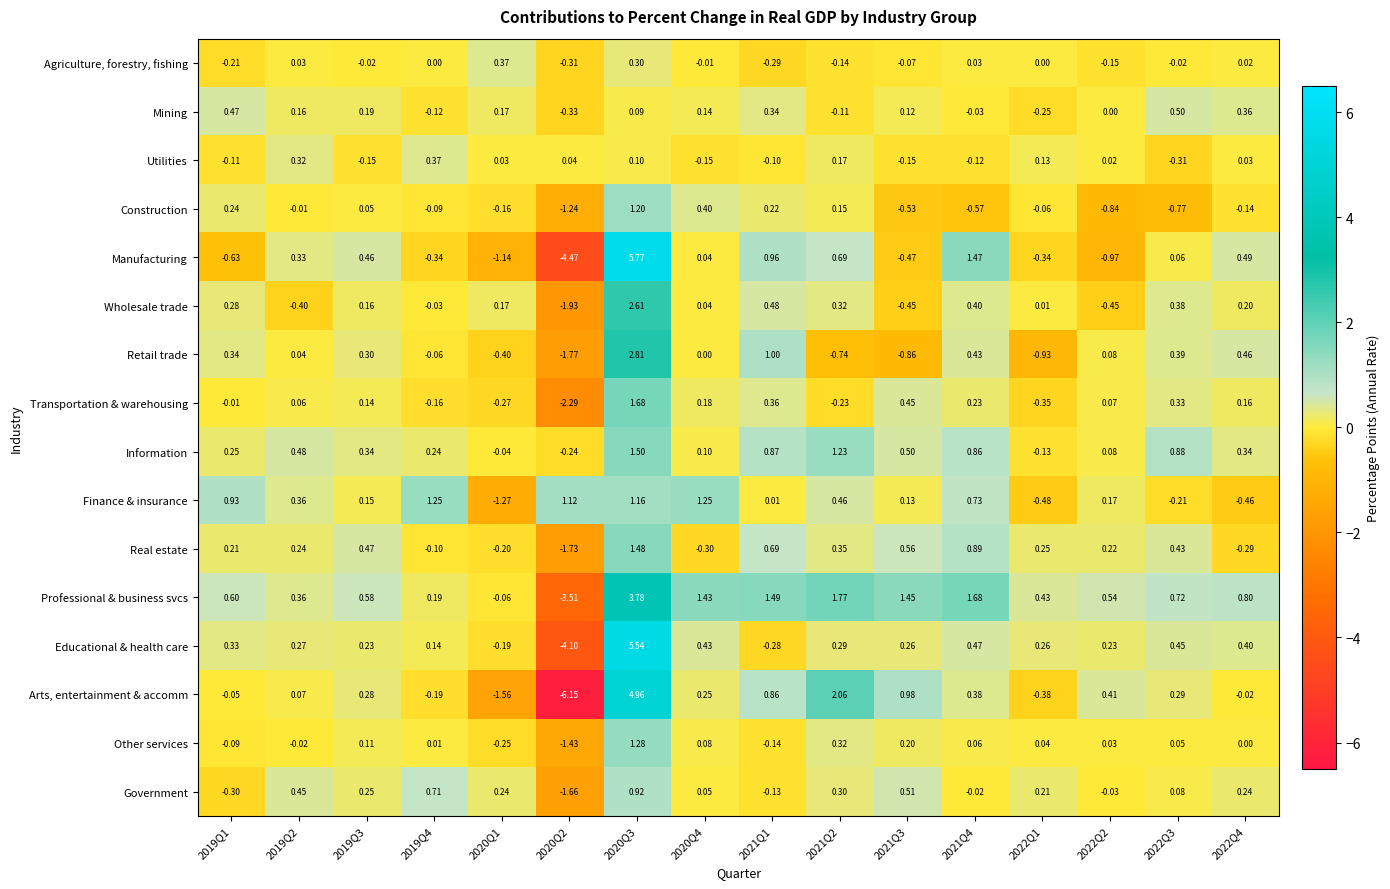

Which series changed the most between 2020Q3 and 2021Q4?

Educational & health care